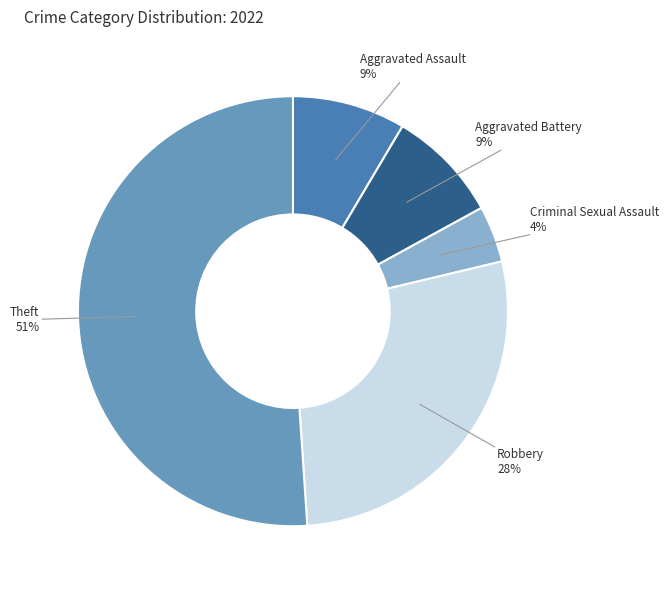

Count the number of slices in the pie.

5